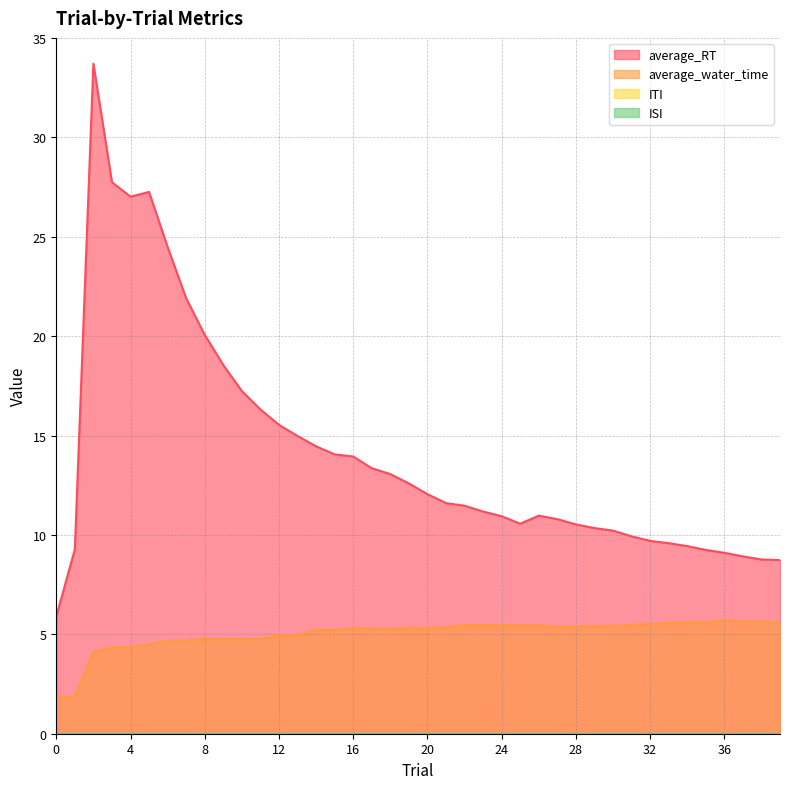

How many lines are shown in the chart?

4